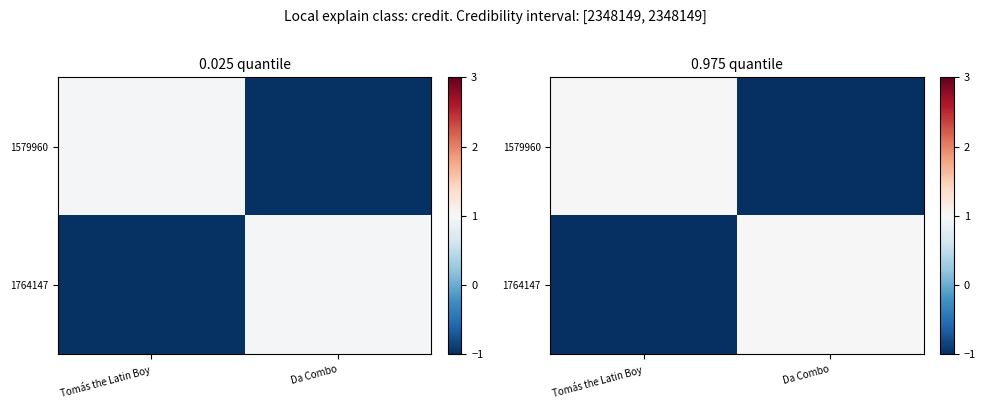

At which category does the chart reach its minimum across all series?

Da Combo